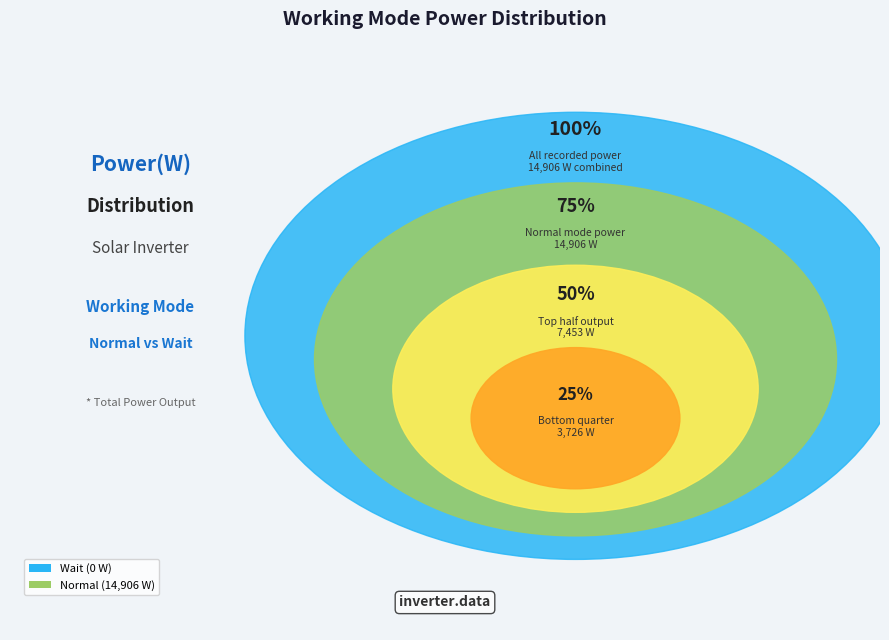

Count the number of slices in the pie.

2